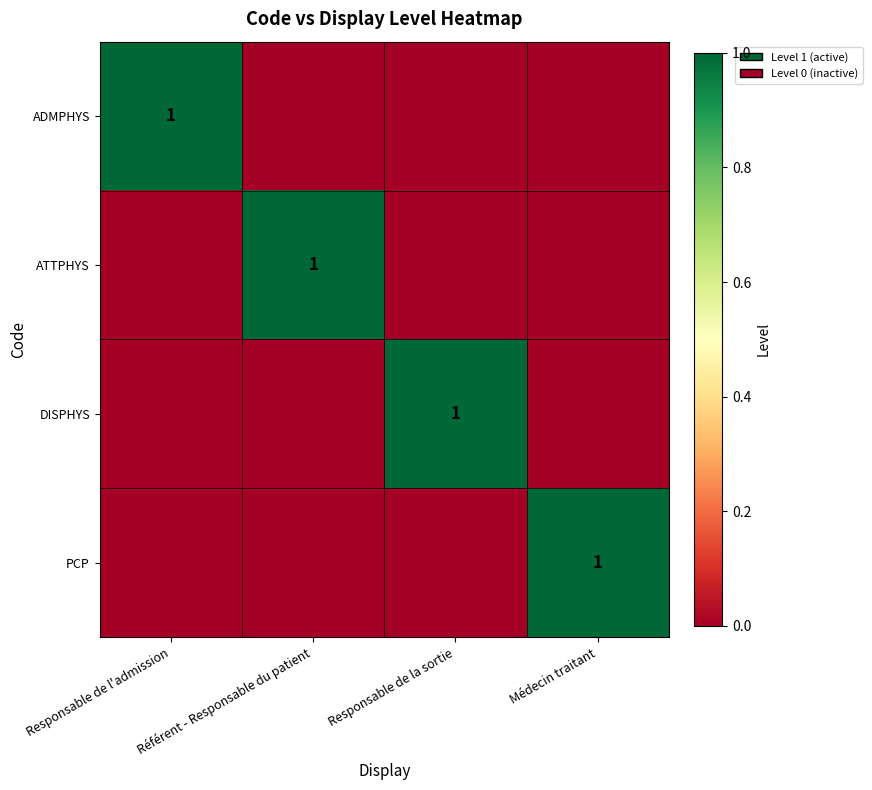

Is it true that PCP equals 1 at Médecin traitant?

True